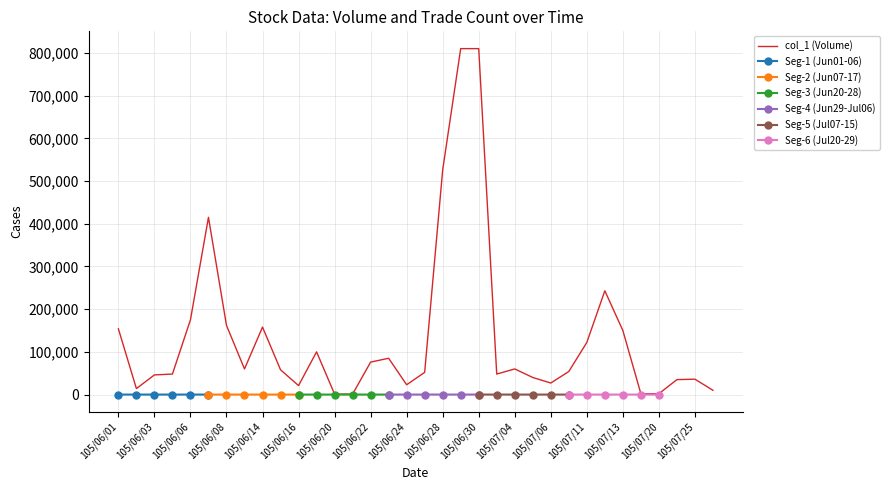

At which category does the data reach its first local valley?

105/06/02